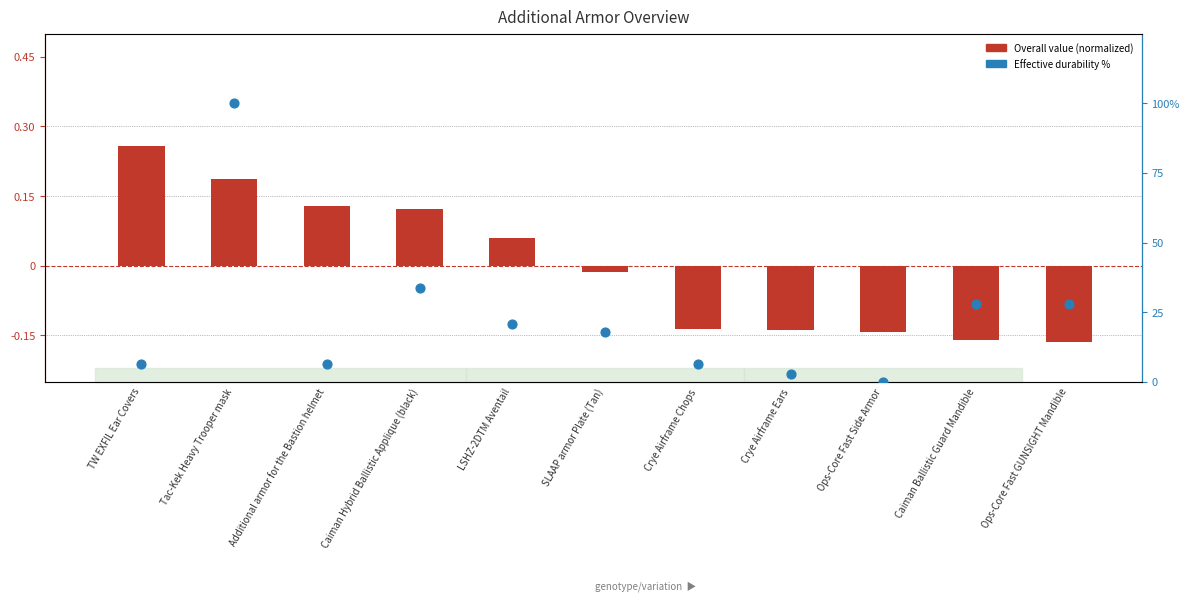

At which category is the sum across all series the highest?

Tac-Kek Heavy Trooper mask